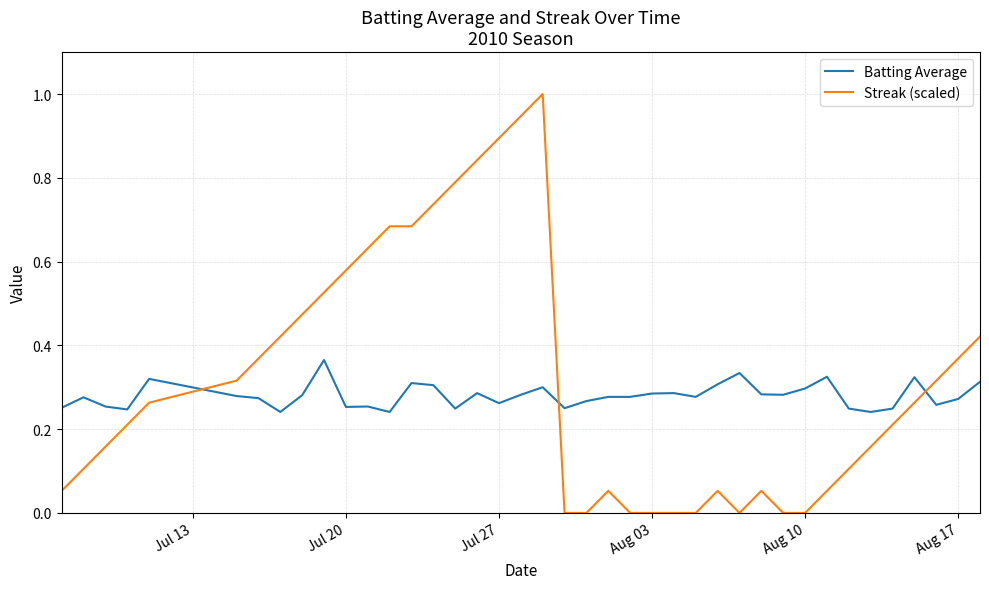

What are all the series names shown in the legend?

Batting Average, Streak (scaled)